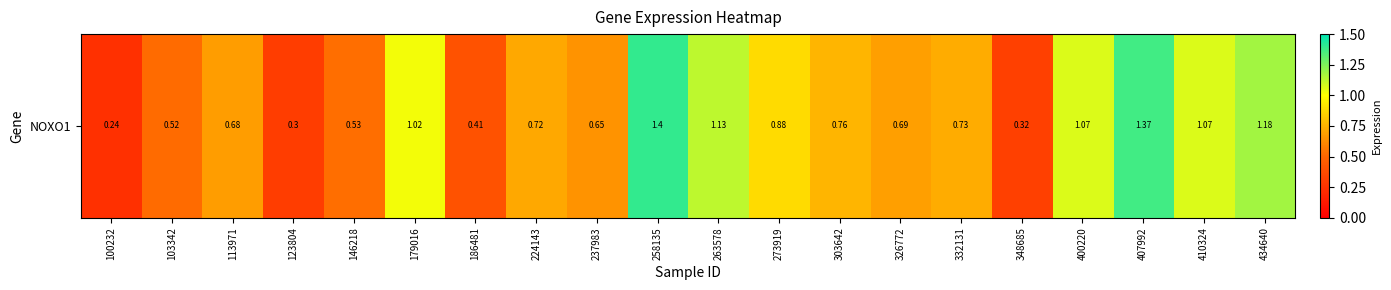

Is it true that the value at 103342 is 0.5?

True